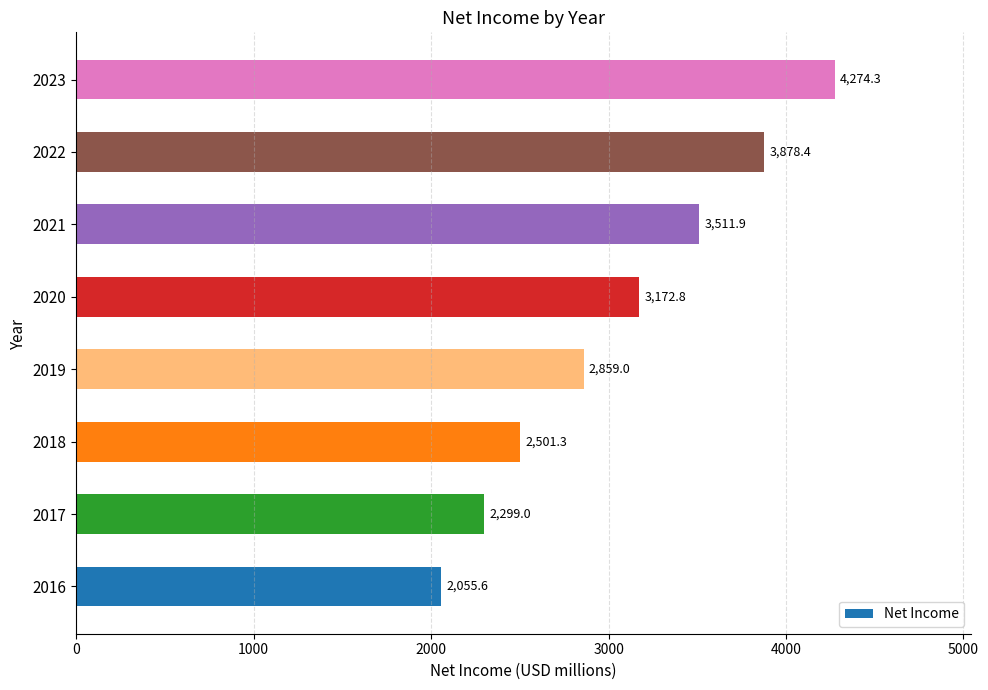

Which has a higher value, 2018 or 2020?

2020